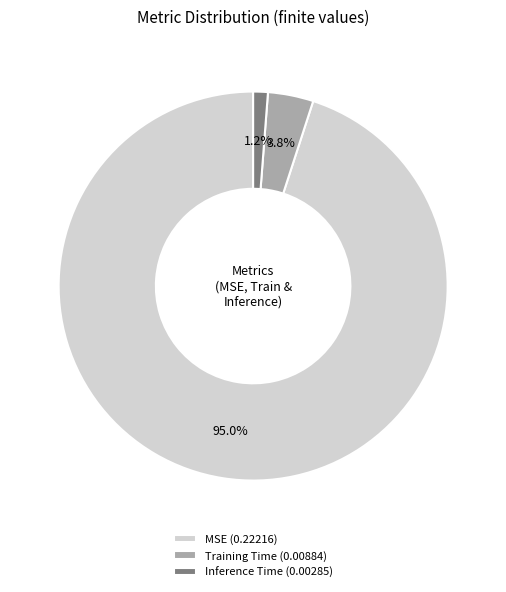

To the nearest percent, what is the combined percentage of MSE and Inference Time?

96%